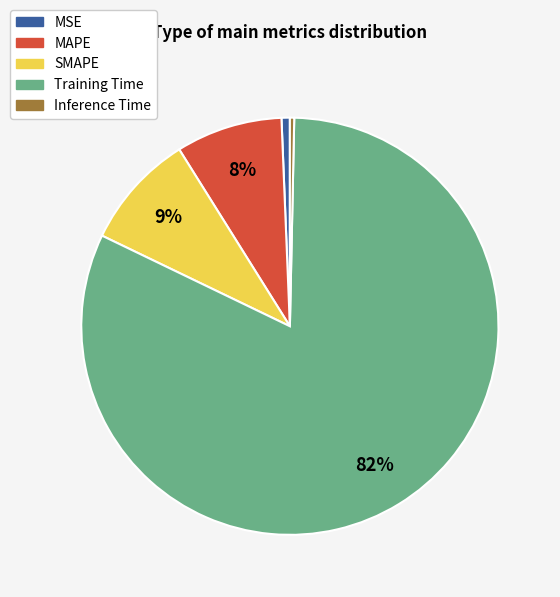

How many slices are in this pie chart?

5